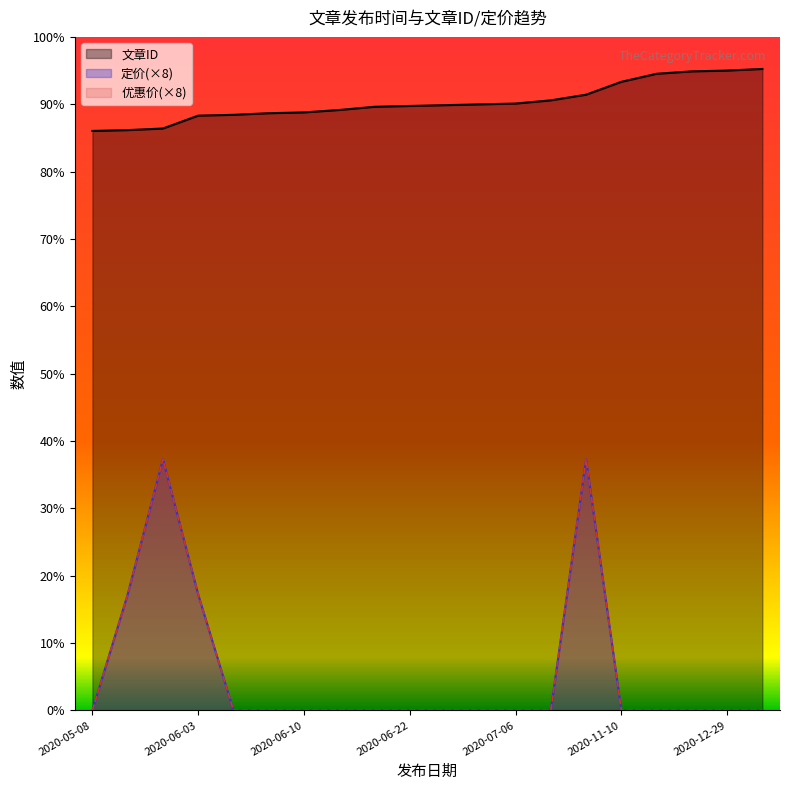

True or false: 文章ID has a value of 752 at 2020-06-24.

True